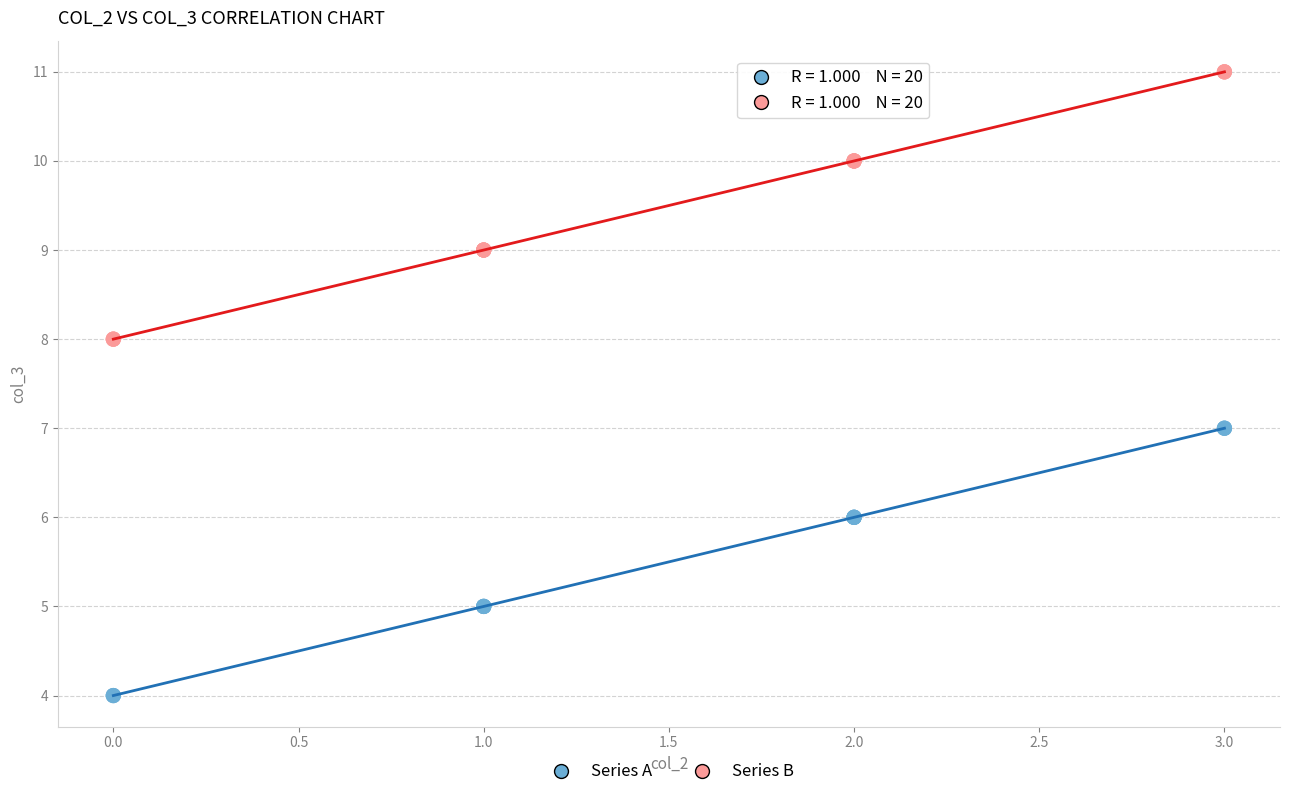

Which series reaches the maximum Y coordinate?

Series B